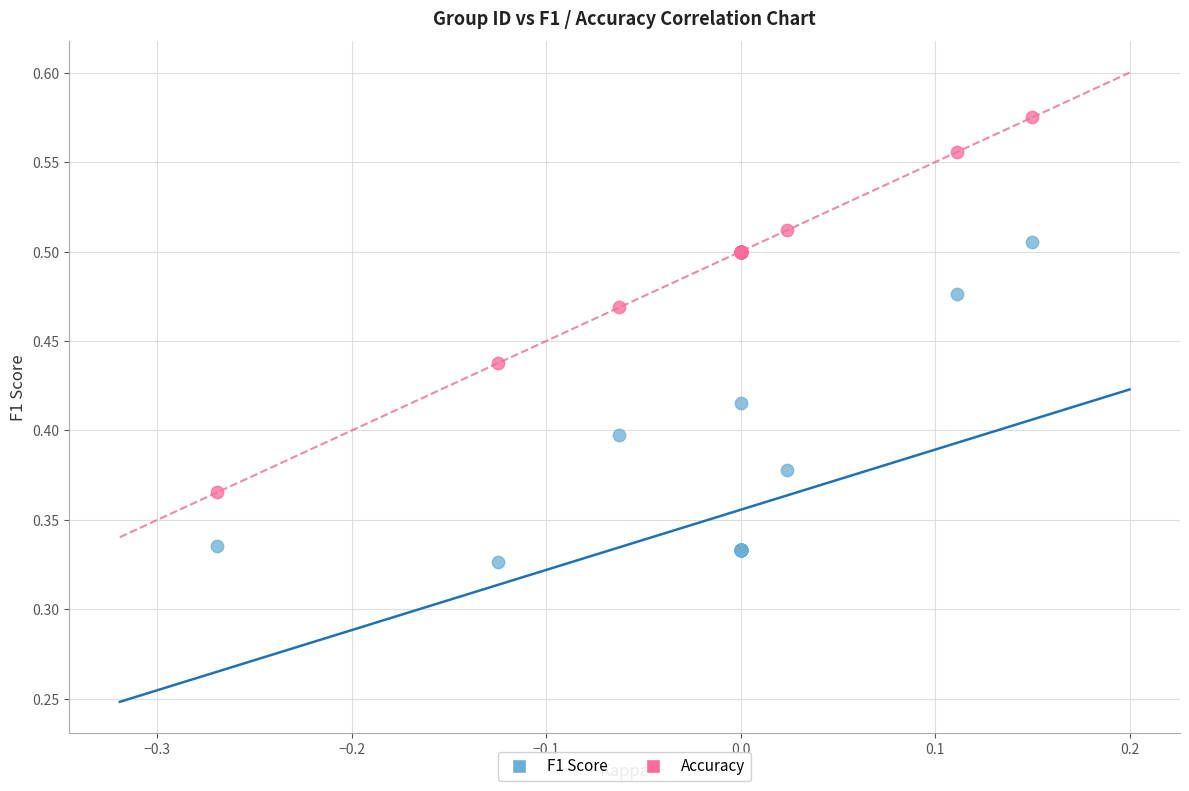

Which series has the widest spread of Y values?

Accuracy